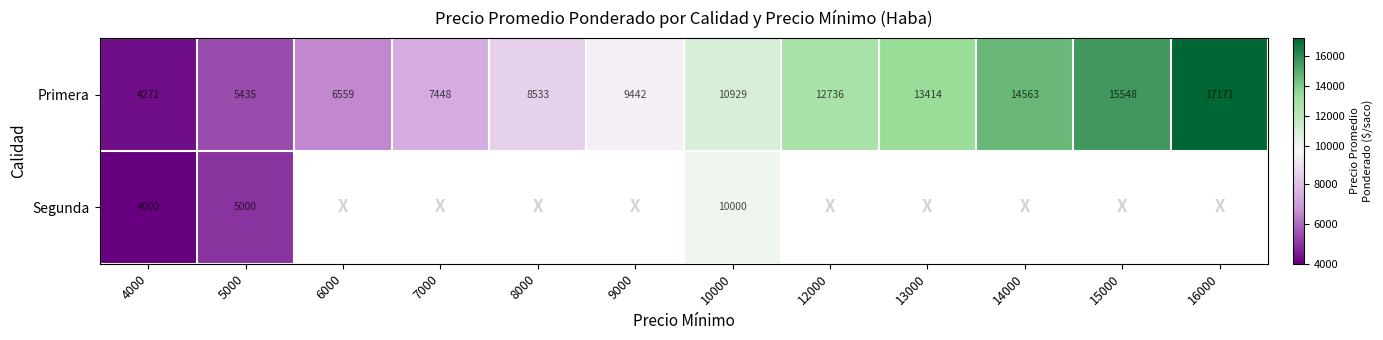

At which label does Primera reach its minimum?

4000